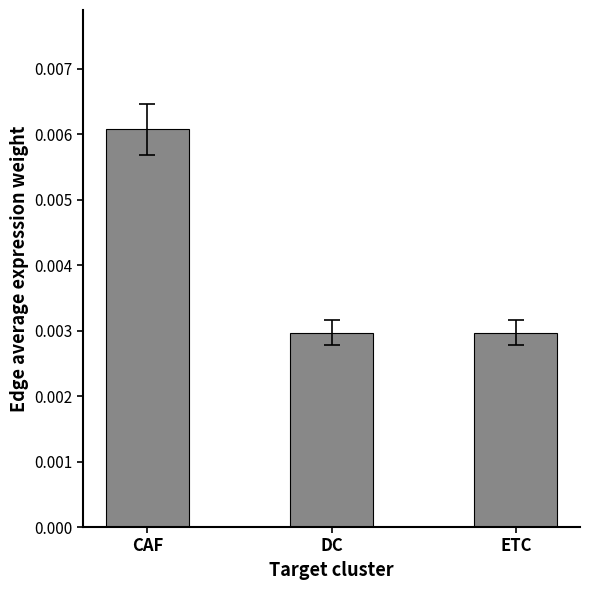

What is the label of the 3rd bar from the left?

ETC